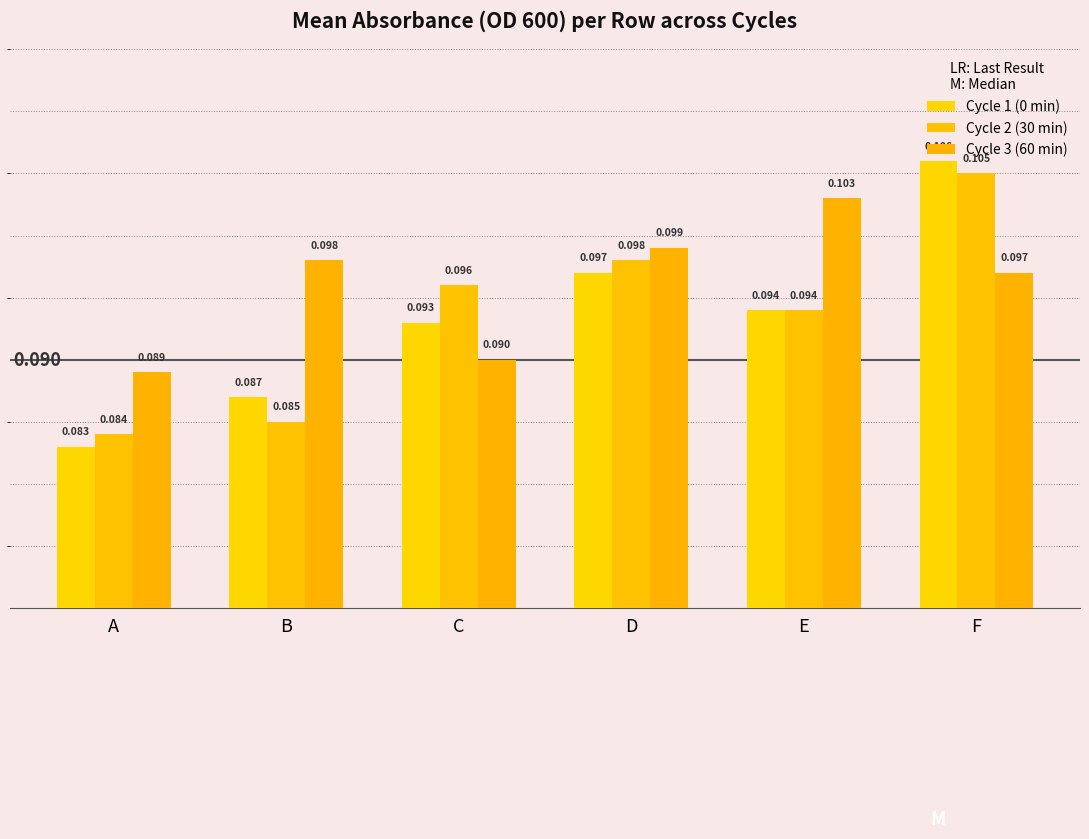

The value of Cycle 2 (30 min) at A is 0.1. True or false?

True